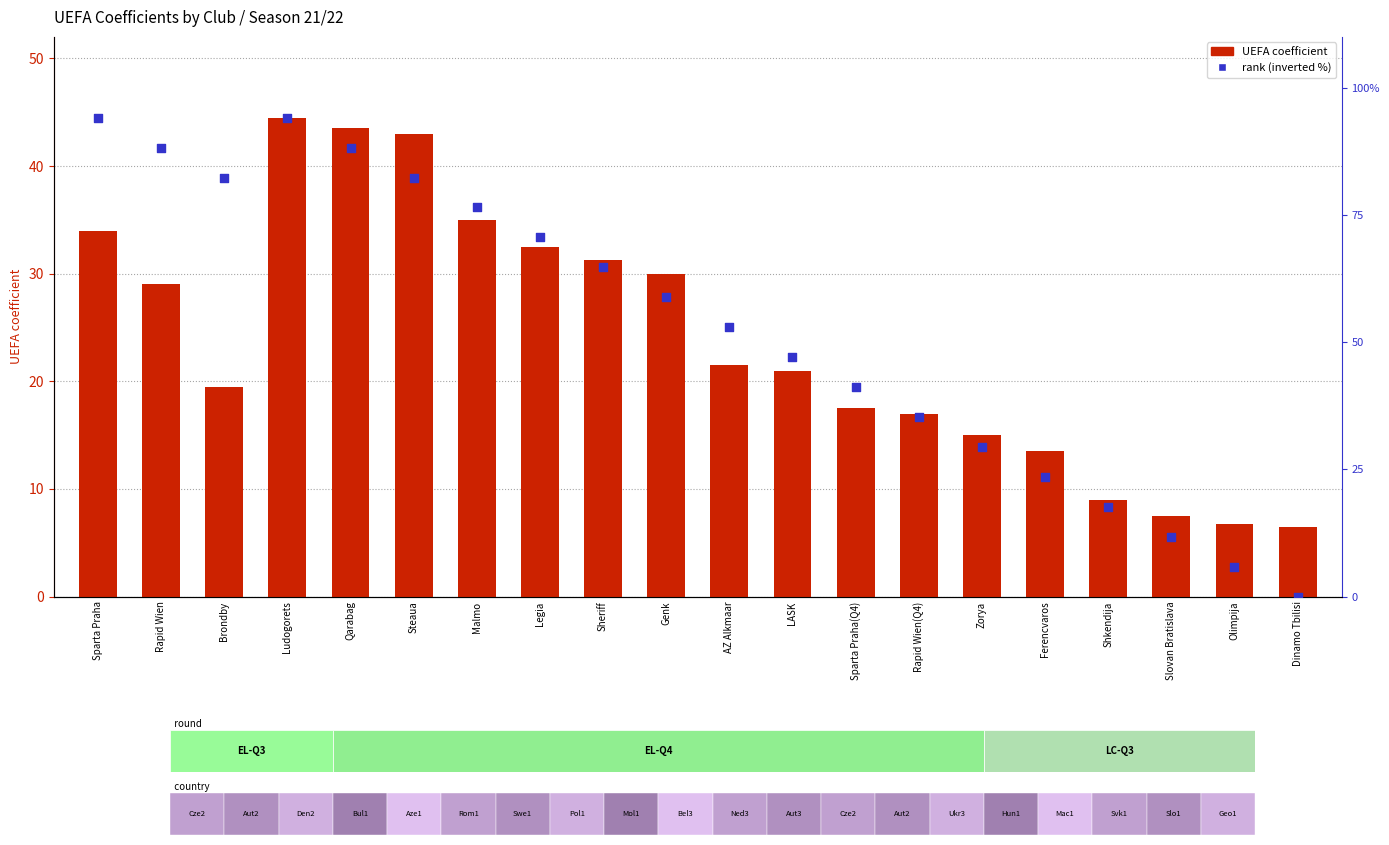

What is the total value across all series at Sheriff?

96.0